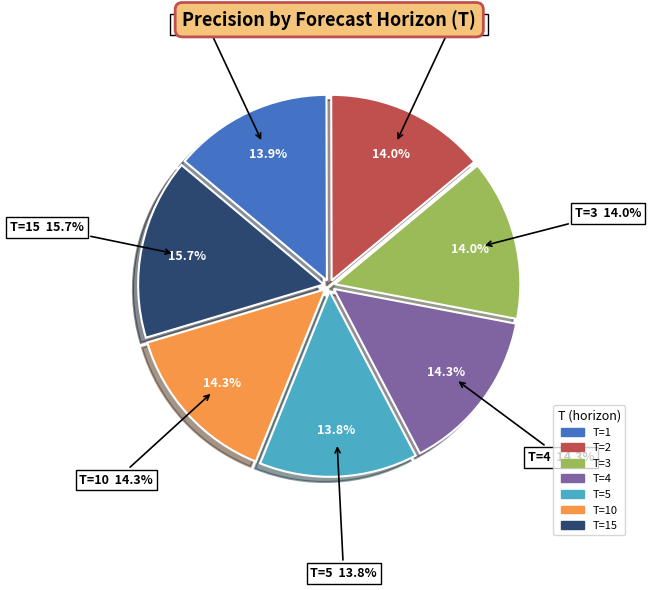

Which slice is the smallest?

5